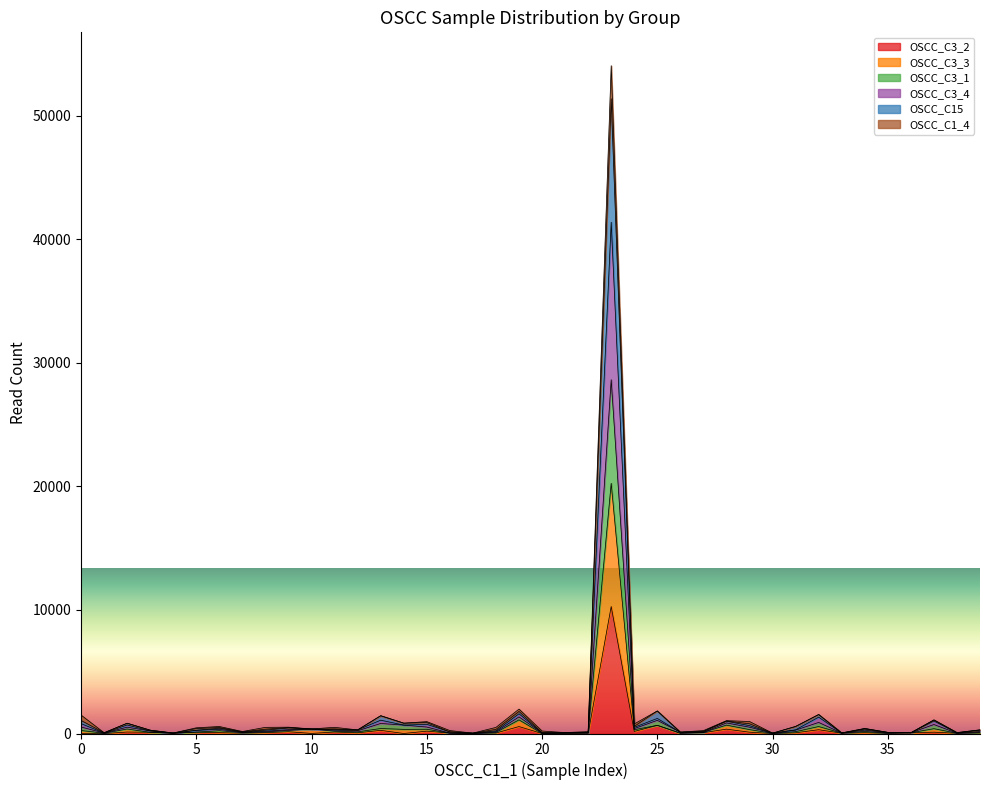

What are all the series names shown in the legend?

OSCC_C3_2, OSCC_C3_3, OSCC_C3_1, OSCC_C3_4, OSCC_C15, OSCC_C1_4